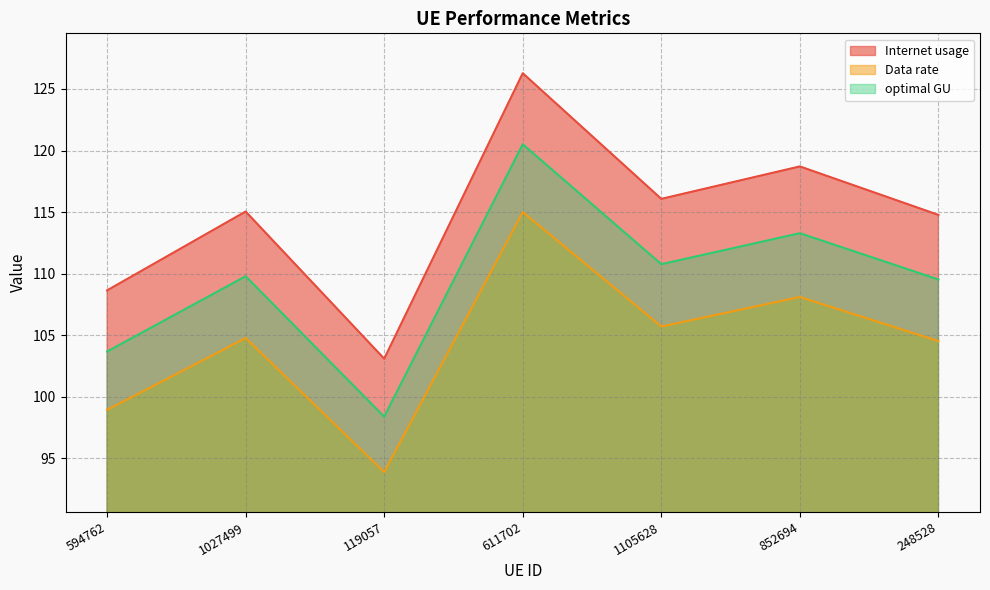

Rank the categories by Internet usage value from highest to lowest.

611702, 852694, 1105628, 1027499, 248528, 594762, 119057